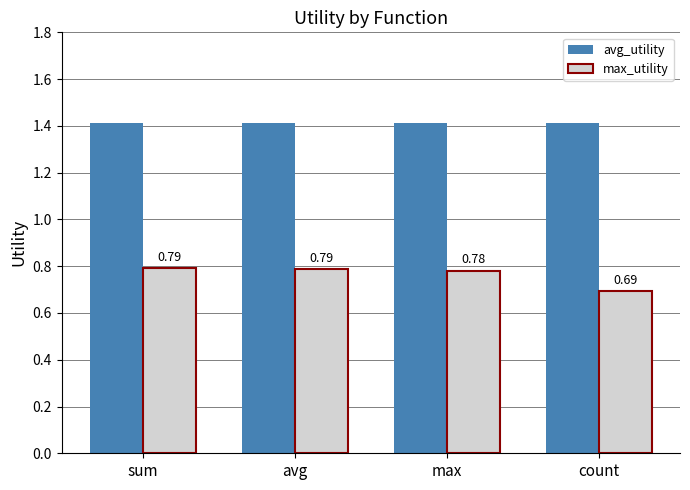

List the series in order of their overall mean, lowest first.

max_utility, avg_utility